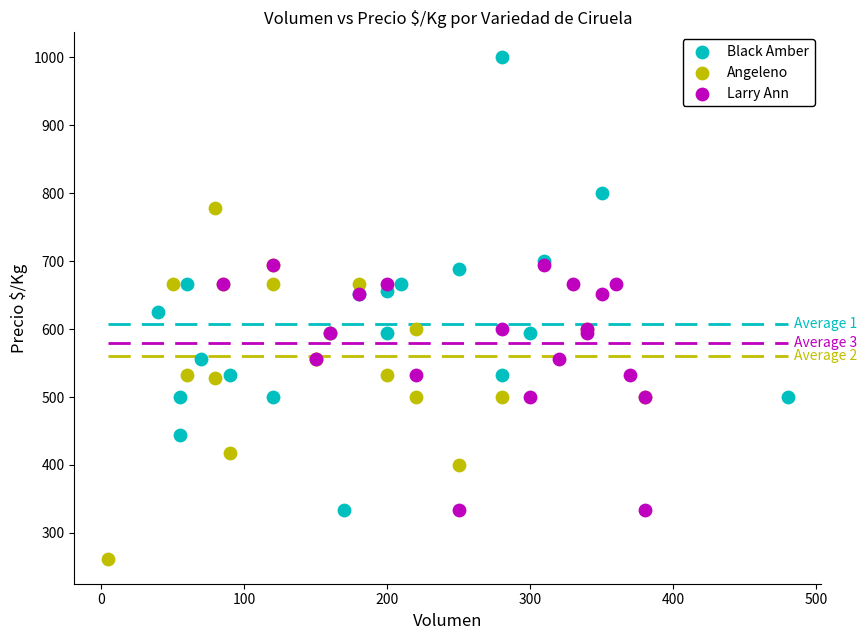

Which series contains the highest Y value?

Black Amber